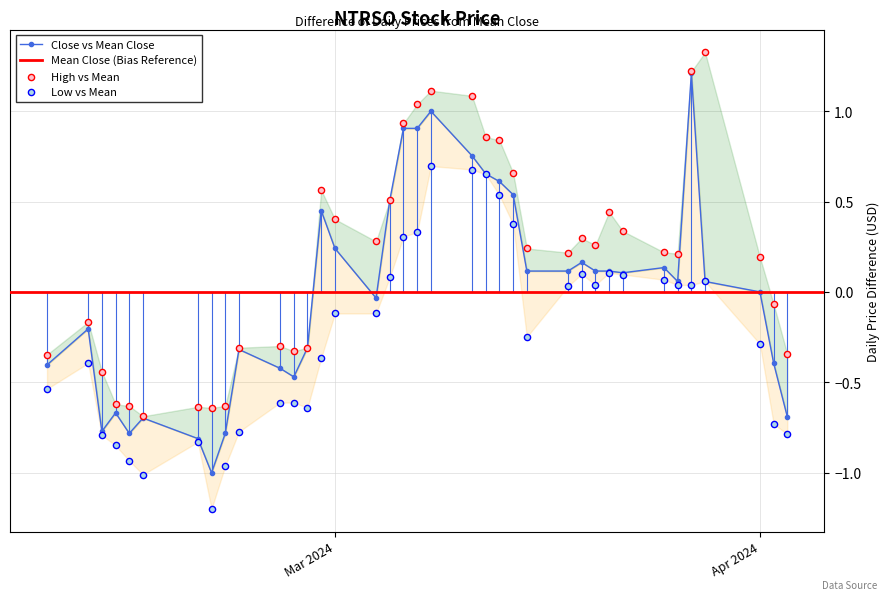

At how many categories does at least one series exceed 0?

22